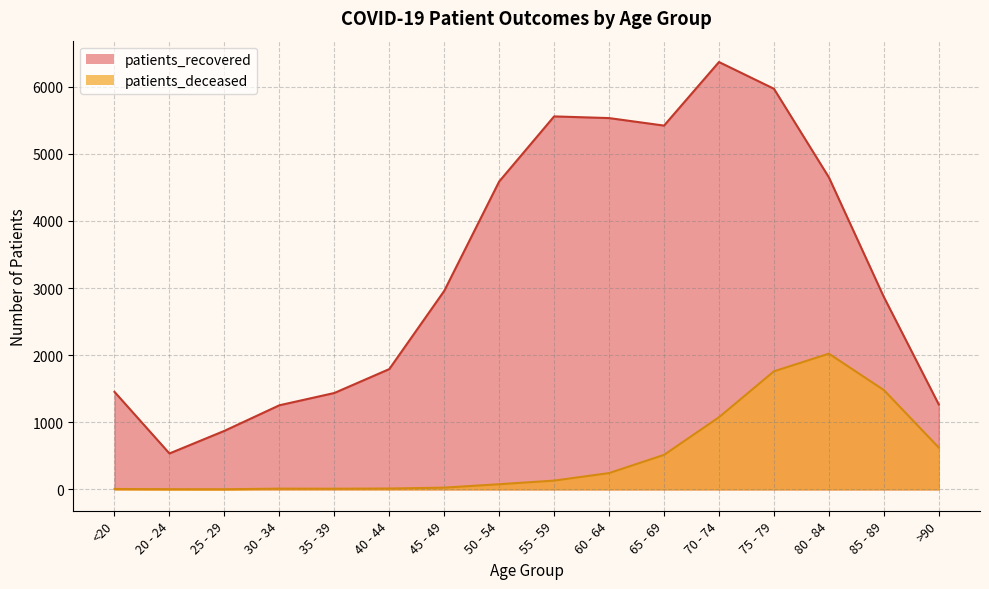

What position from the left is 45 - 49?

7